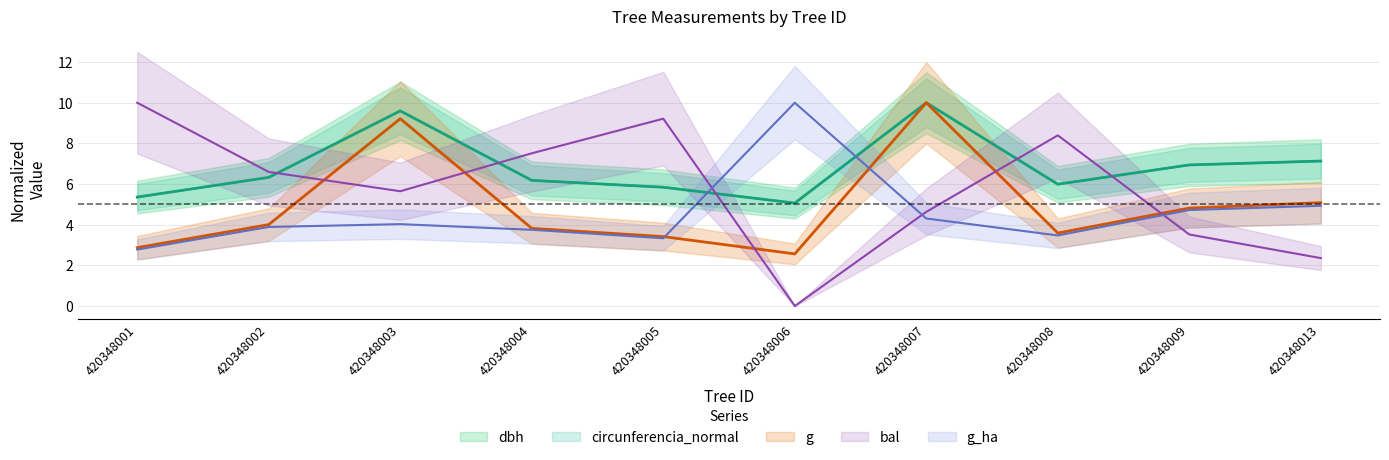

What is the sum of the g values at 420348013 and 420348002?

9.1